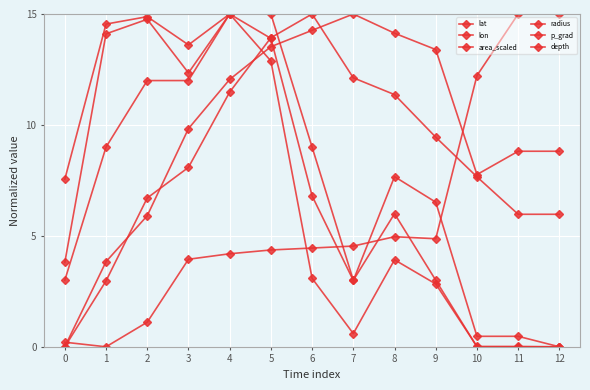

What is the spread (max minus min) of values at 2?

13.8